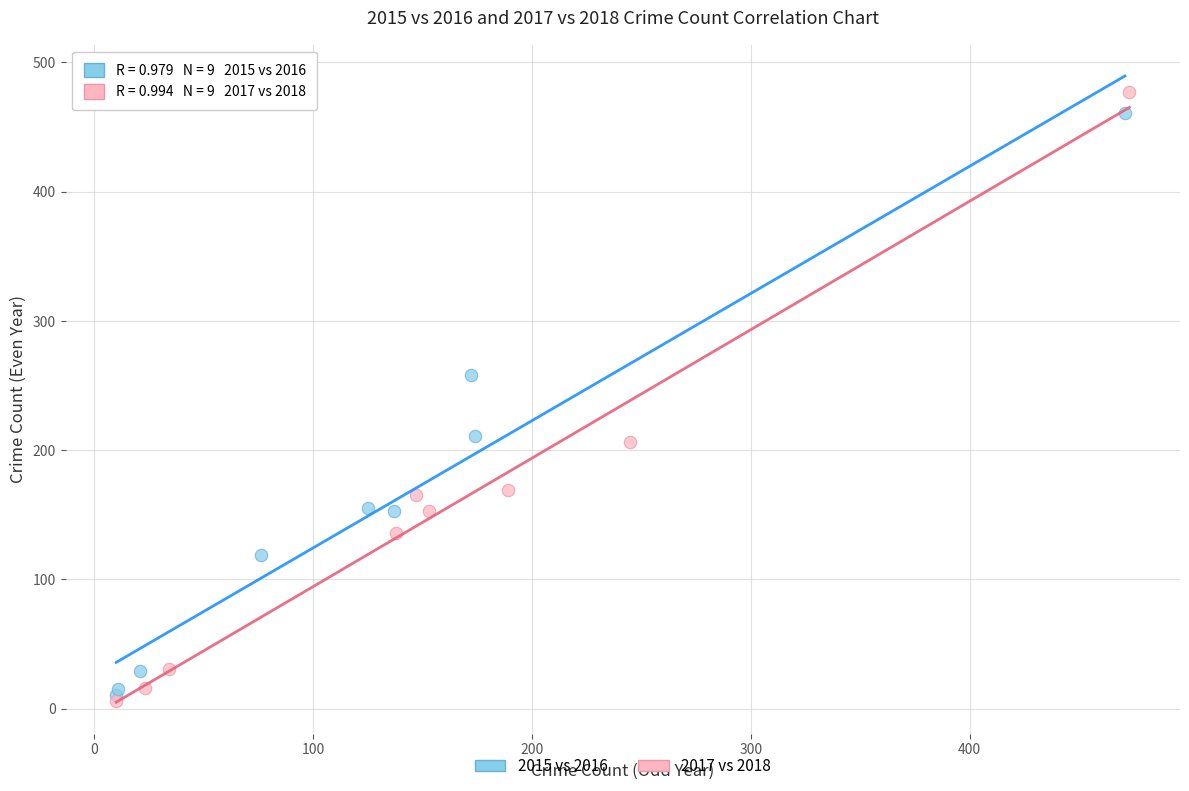

Which series reaches the minimum Y coordinate?

2017 vs 2018